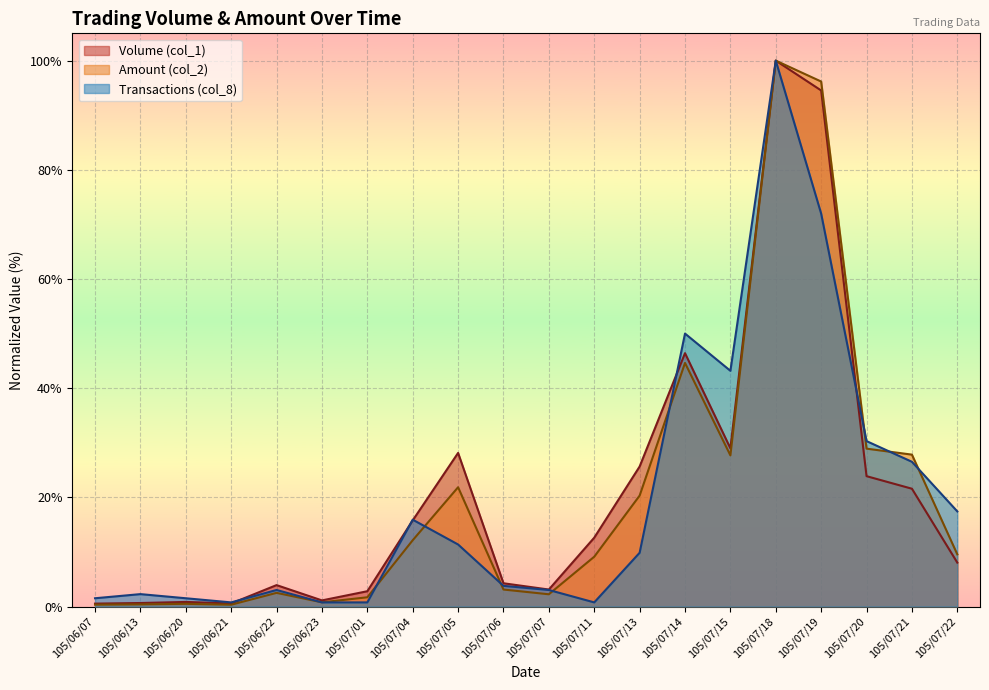

In Amount (col_2), how many points are higher than both neighbors (excluding endpoints)?

5